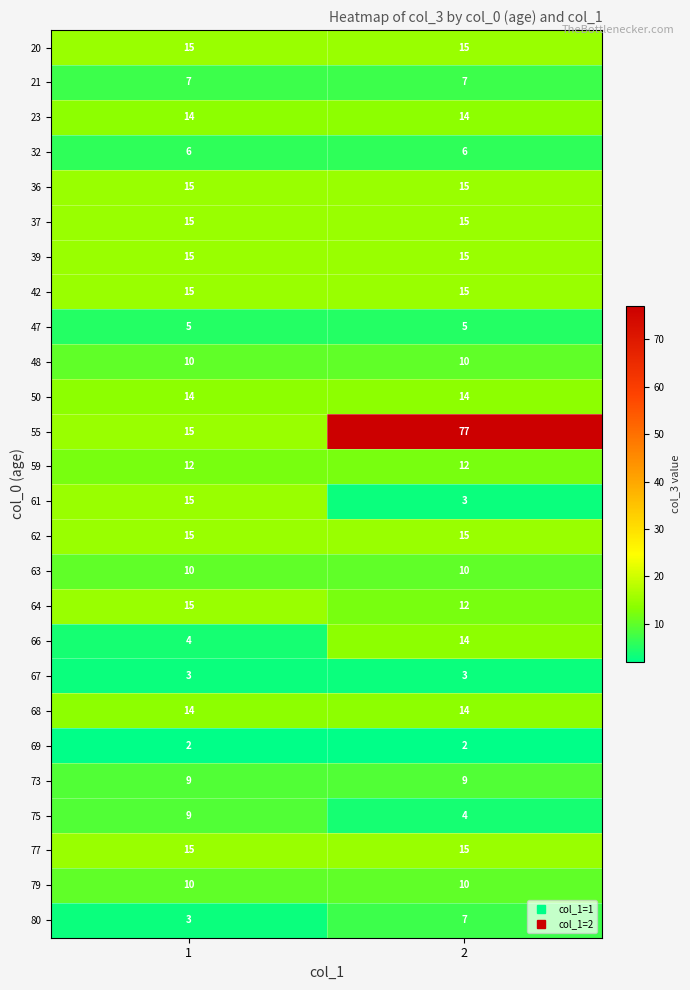

What is the total value across all series at 2?

338